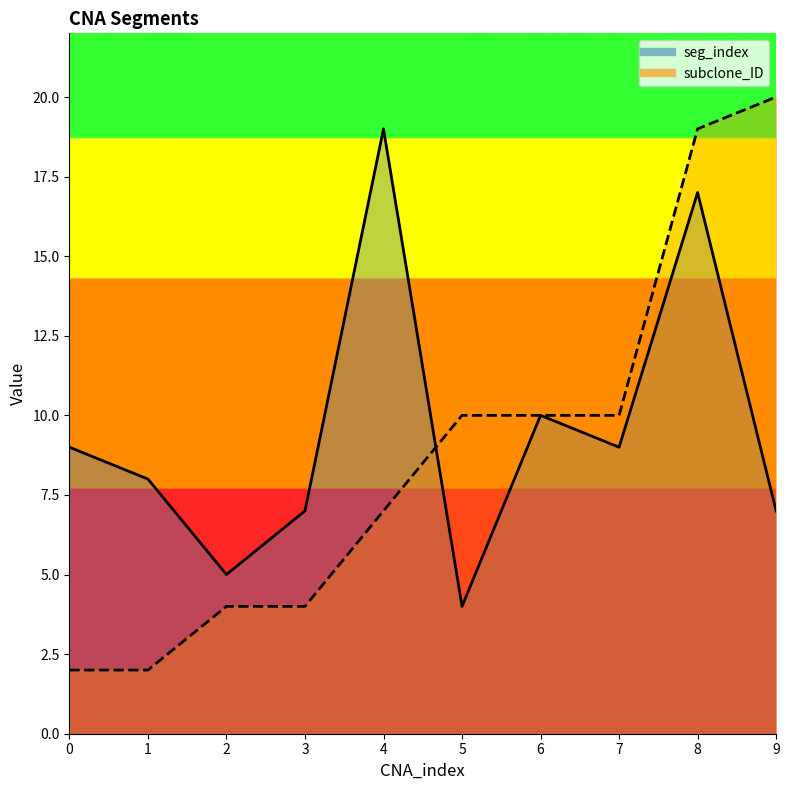

What is the average value of the subclone_ID series?

9